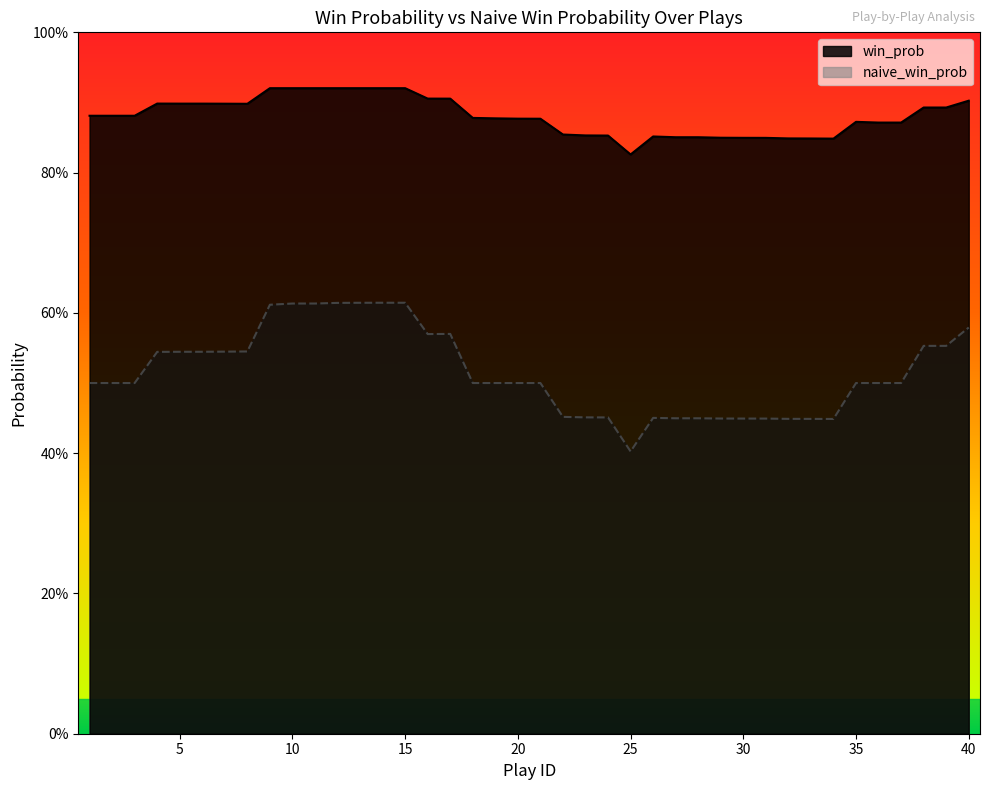

Rank the series by their average value, from highest to lowest.

win_prob, naive_win_prob